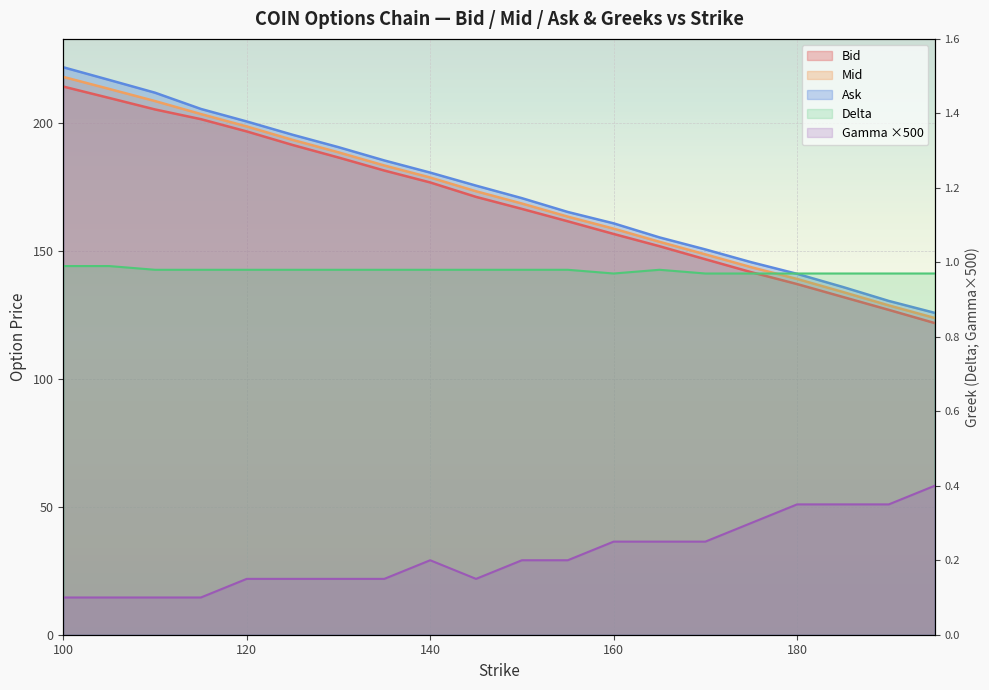

List the labels in order of Mid value, largest first.

100.0, 105.0, 110.0, 115.0, 120.0, 125.0, 130.0, 135.0, 140.0, 145.0, 150.0, 155.0, 160.0, 165.0, 170.0, 175.0, 180.0, 185.0, 190.0, 195.0